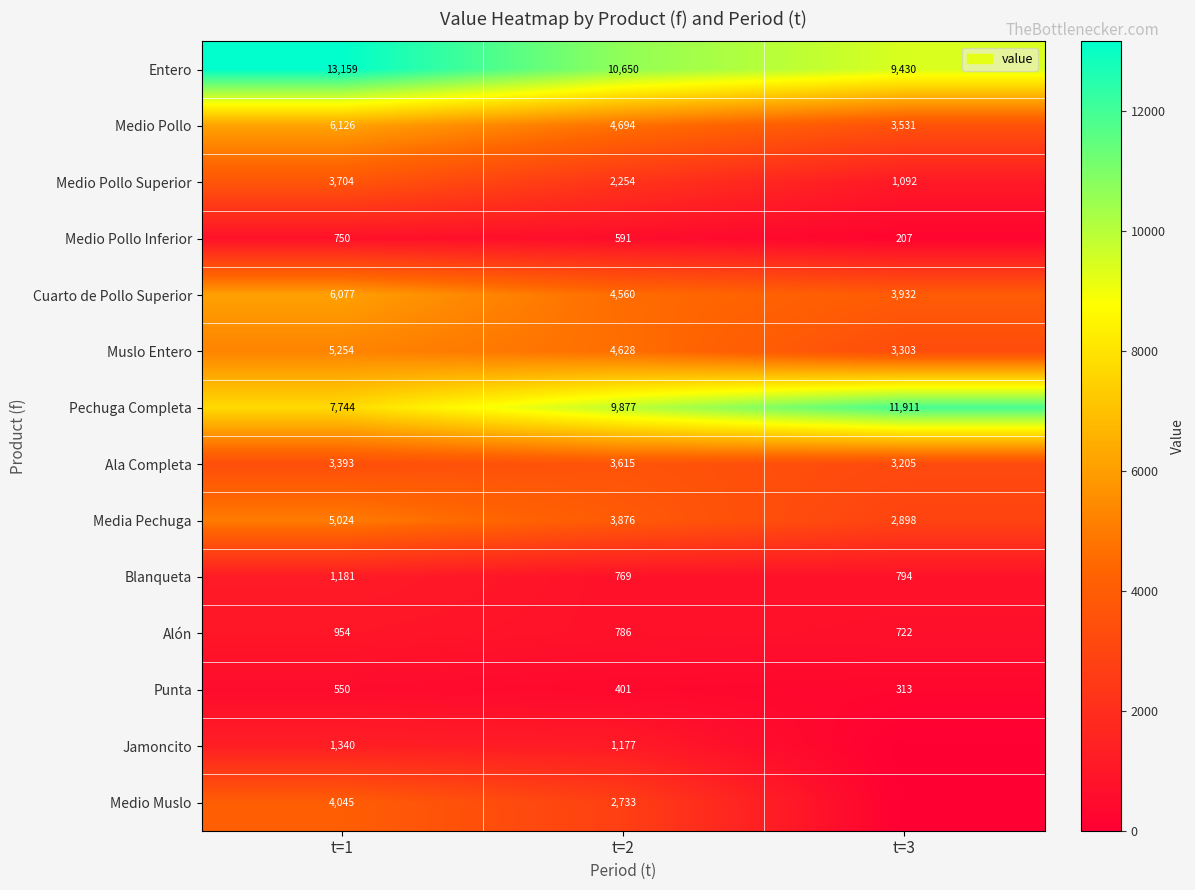

List the labels in order of Alón value, largest first.

t=1, t=2, t=3